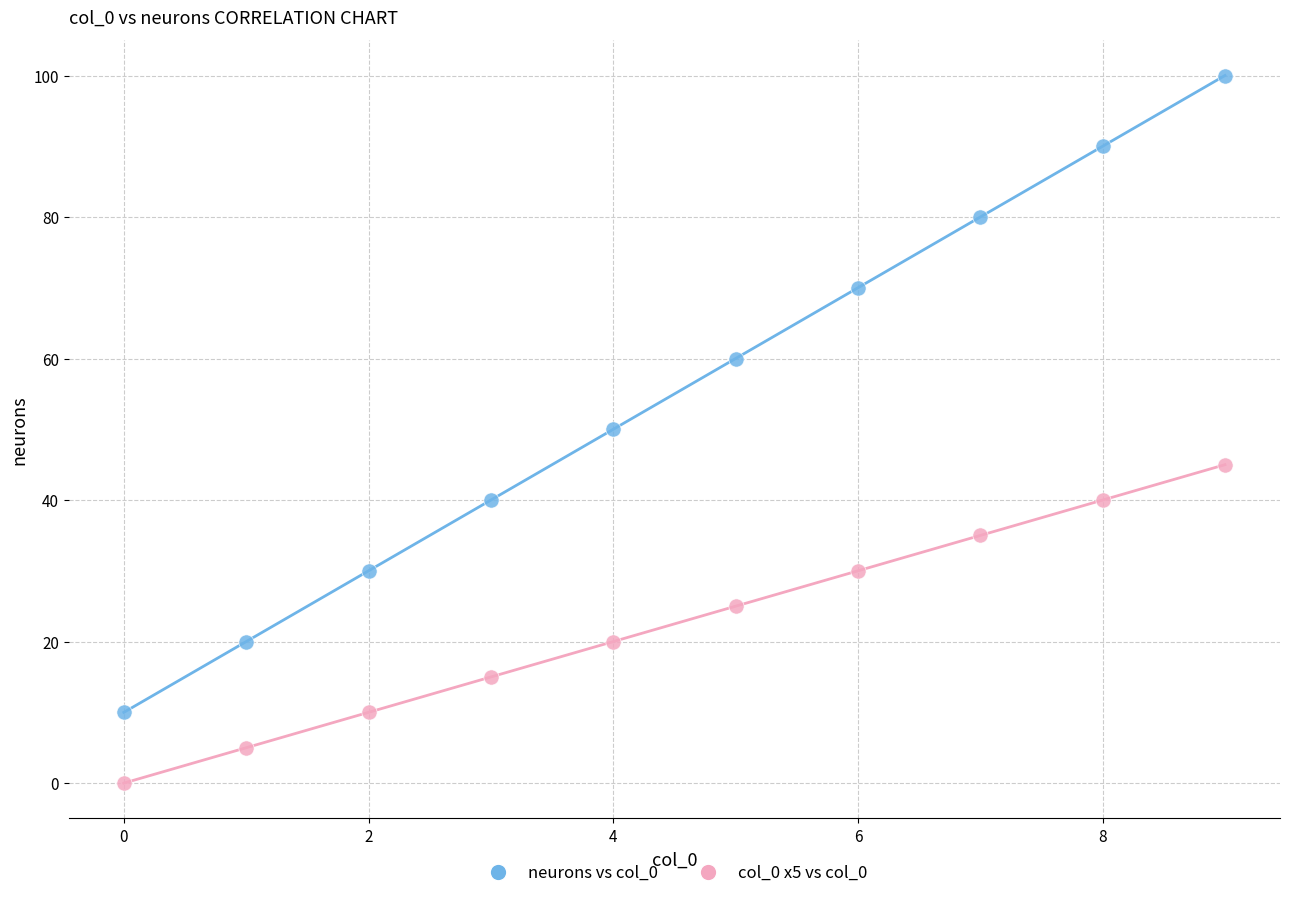

What are all the series names shown in the legend?

neurons vs col_0, col_0 x5 vs col_0